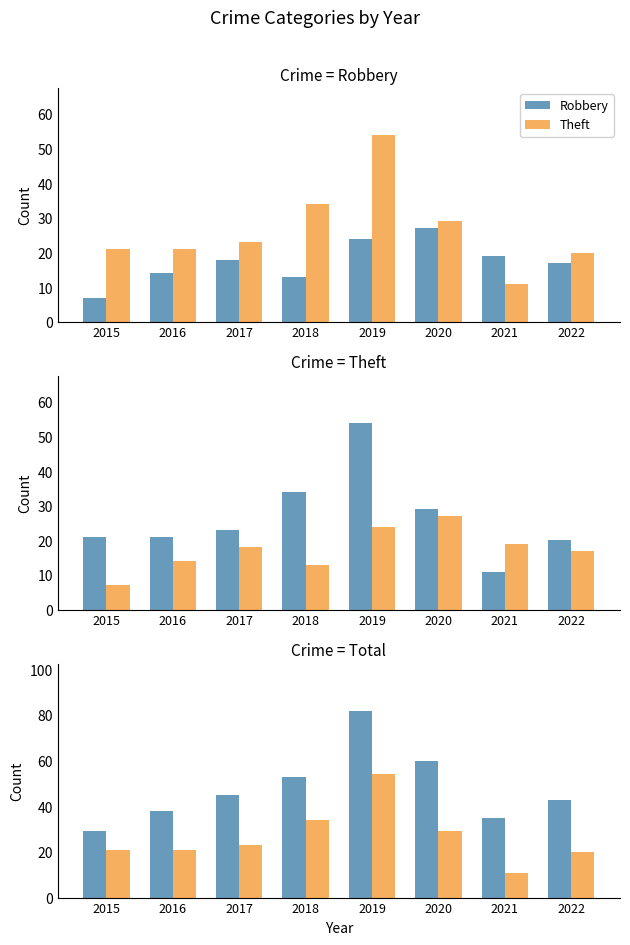

Rank the series by their maximum value, from lowest to highest.

Theft, Robbery